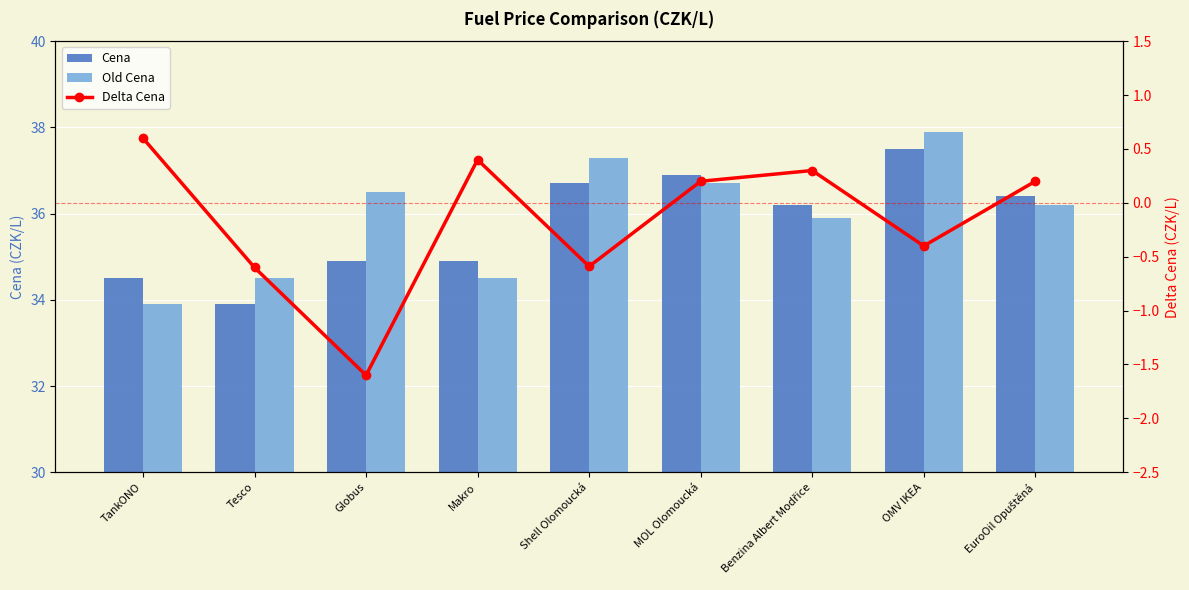

Does the chart contain stacked bars?

No